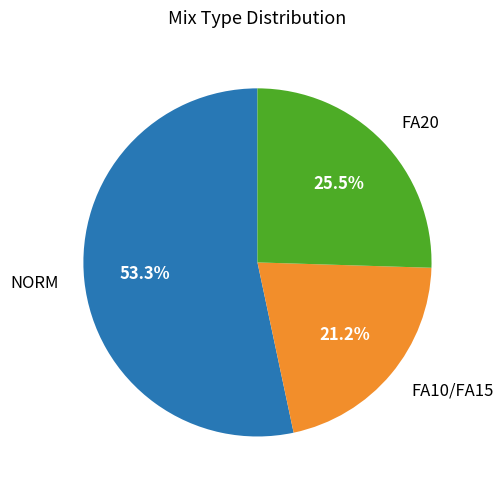

What is the majority slice?

NORM